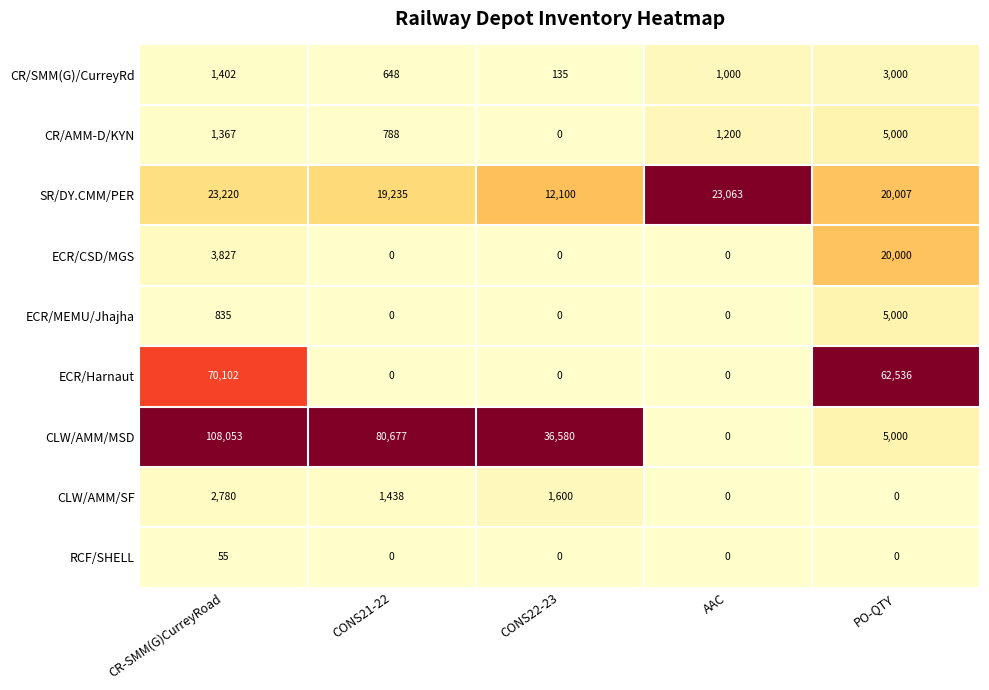

At which label does CR/AMM-D/KYN reach its minimum?

CONS22-23